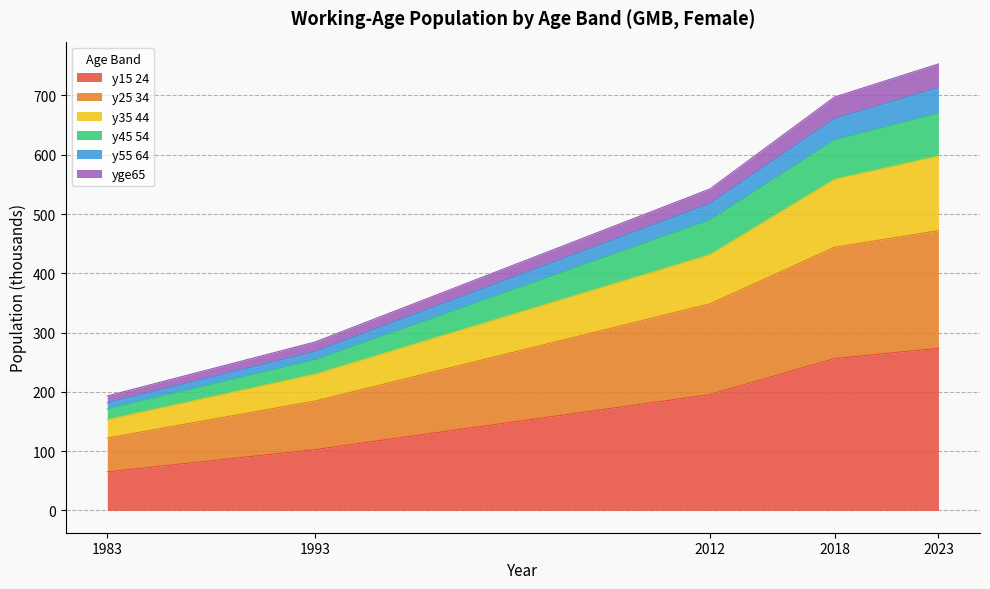

The age_10yrbands_y45_54 series shows 793.7 at 2012. True or false?

False